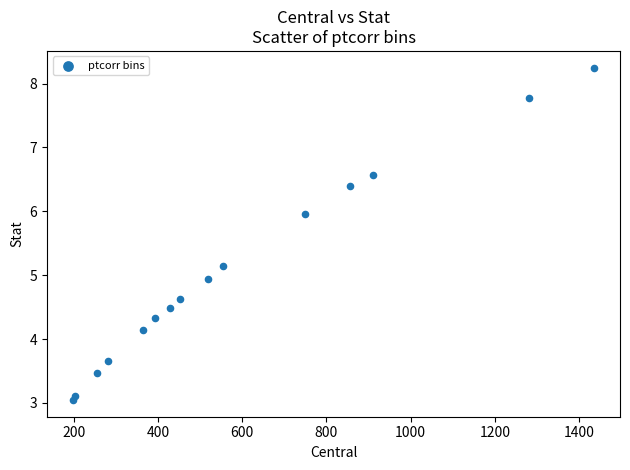

What Y value in the scatter plot is closest to 5?

4.9